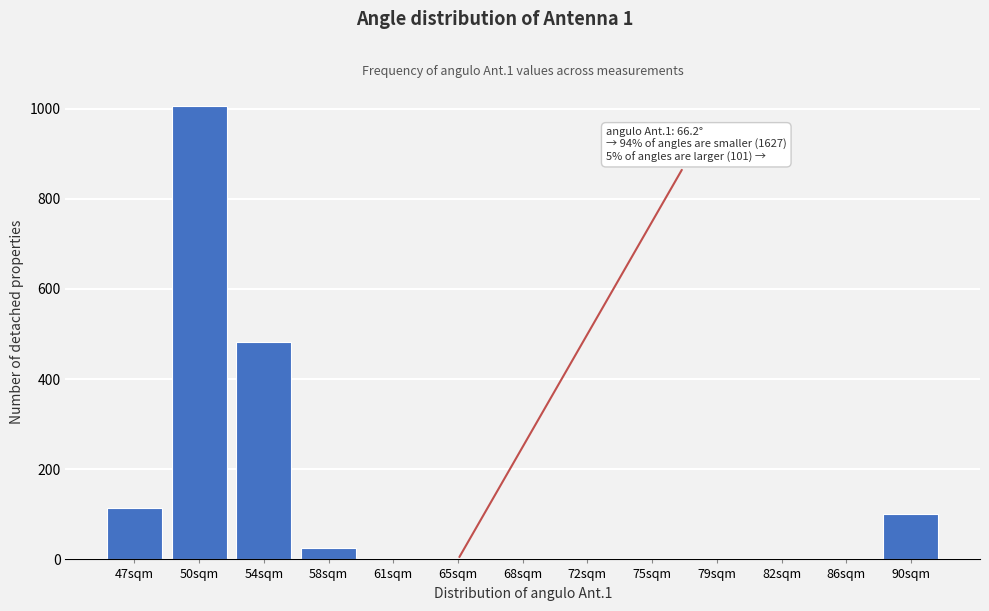

Reading left to right, list all the values displayed in this chart.

47sqm=114	50sqm=1006	54sqm=482	58sqm=25	61sqm=0	65sqm=0	68sqm=0	72sqm=0	75sqm=0	79sqm=0	82sqm=0	86sqm=0	90sqm=101